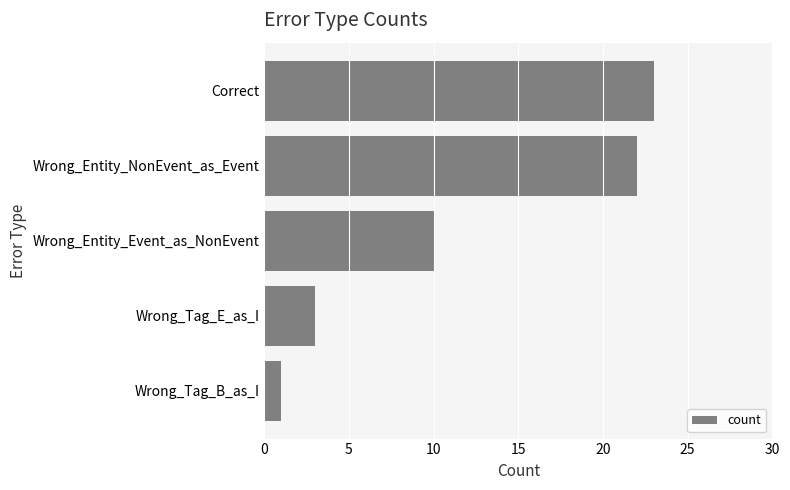

How many series are shown in this chart?

1